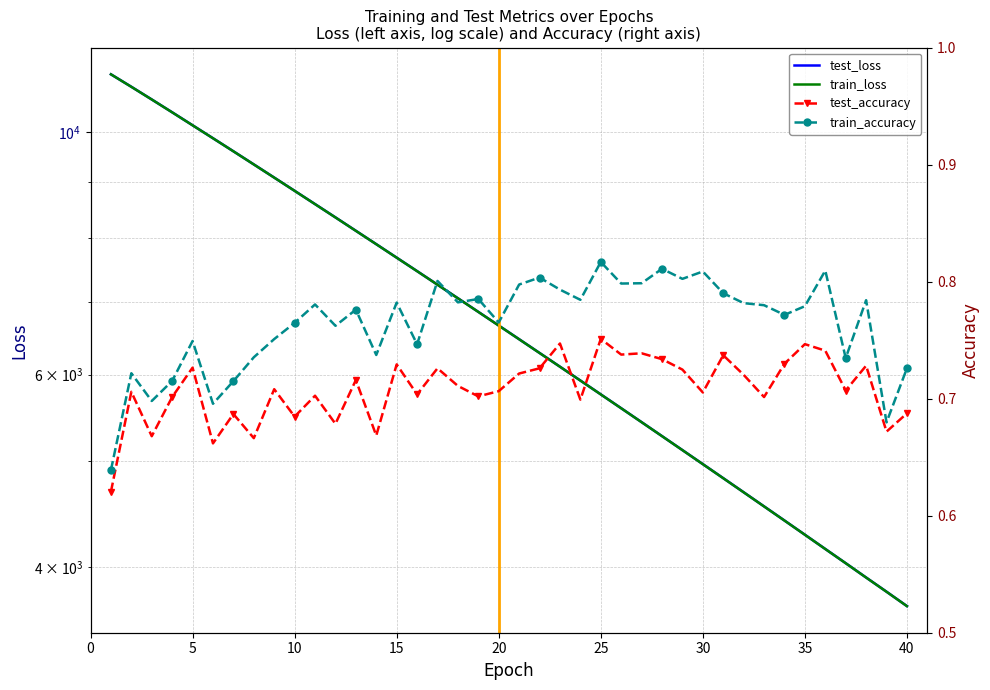

What is the smallest value displayed?

0.6